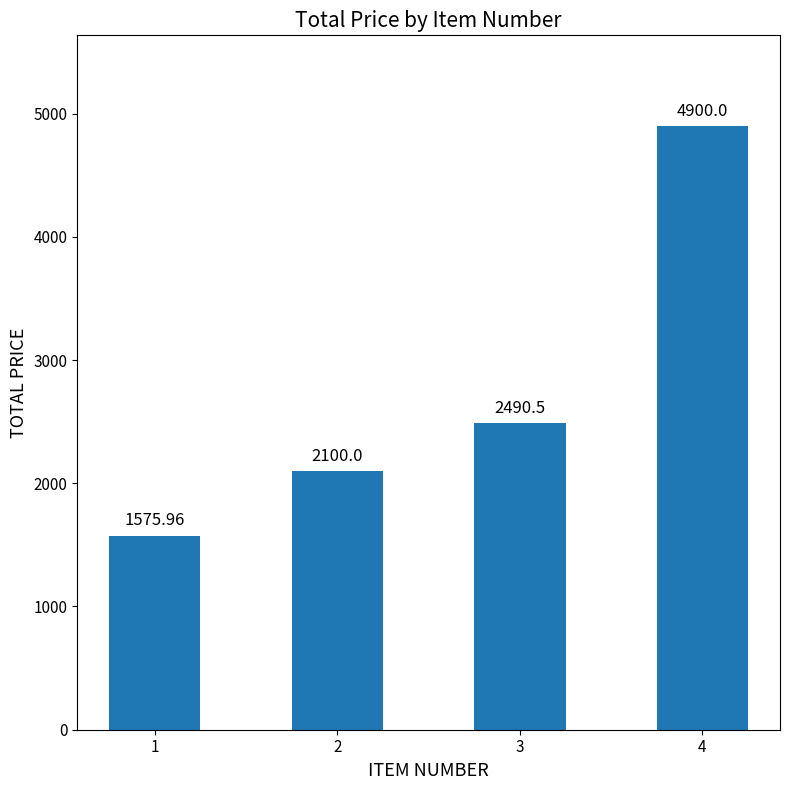

What is the approximate value at 4?

4900.0